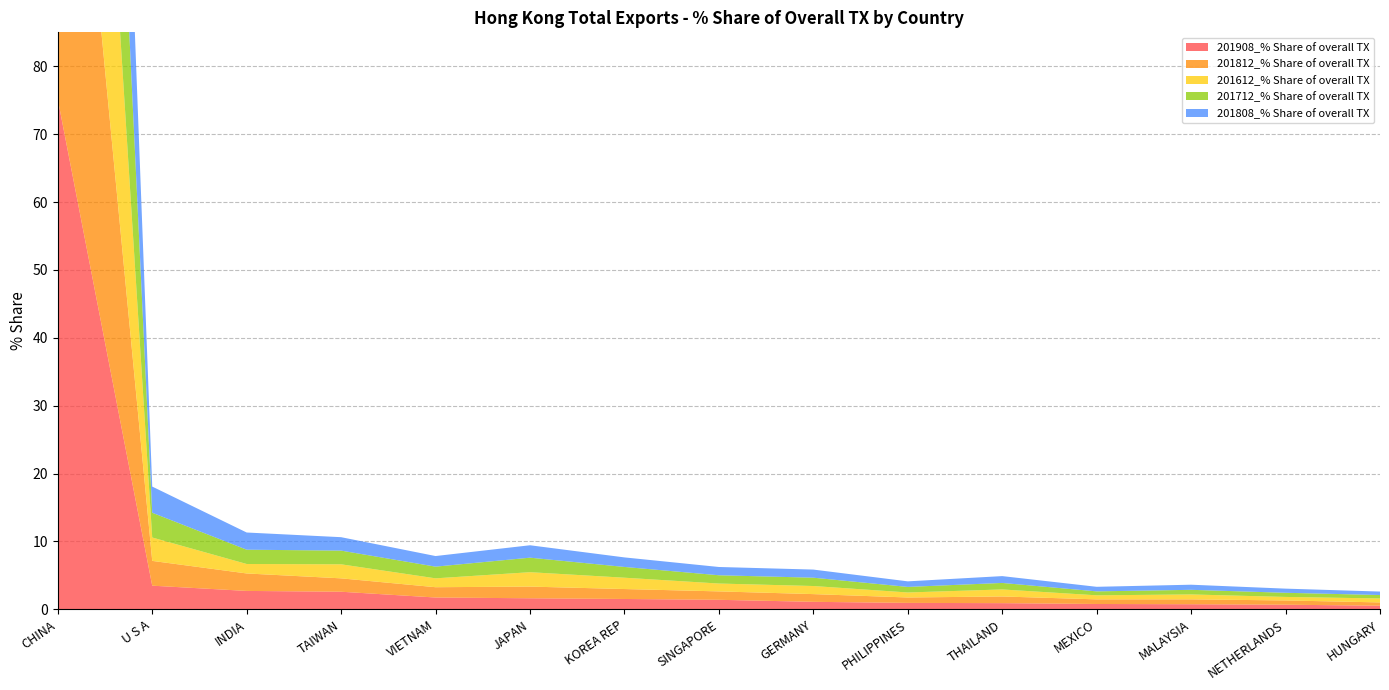

Reading left to right, list all the values displayed in this chart.

201908_% Share of overall TX: 75.1	3.5	2.7	2.6	1.7	1.6	1.5	1.4	1.1	1.0	0.9	0.8	0.8	0.7	0.5
201812_% Share of overall TX: 76.7	3.7	2.6	2.0	1.5	1.7	1.5	1.2	1.1	0.8	1.0	0.7	0.7	0.6	0.5
201612_% Share of overall TX: 77.5	3.4	1.4	2.1	1.3	2.1	1.7	1.2	1.2	0.7	1.0	0.6	0.7	0.5	0.6
201712_% Share of overall TX: 76.2	3.6	2.1	2.0	1.7	2.1	1.6	1.2	1.2	0.8	1.0	0.6	0.7	0.6	0.5
201808_% Share of overall TX: 76.3	3.9	2.5	2.0	1.6	1.8	1.4	1.2	1.2	0.8	1.0	0.7	0.8	0.6	0.5